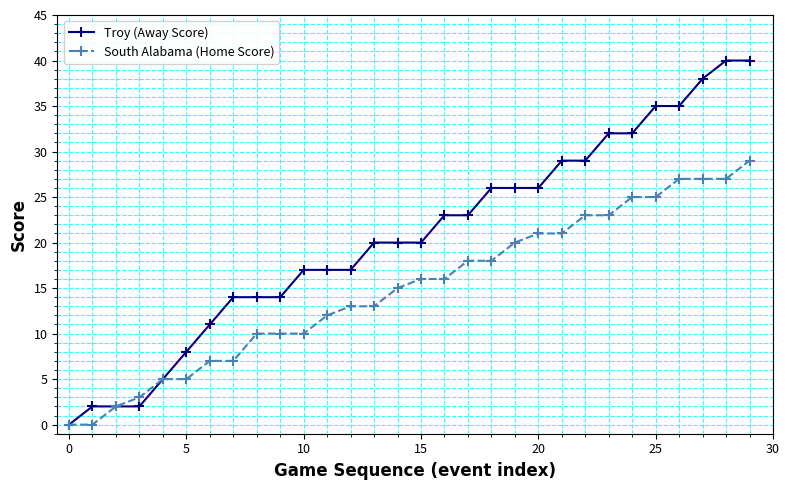

Which series has the largest total across all categories?

Troy (Away Score)